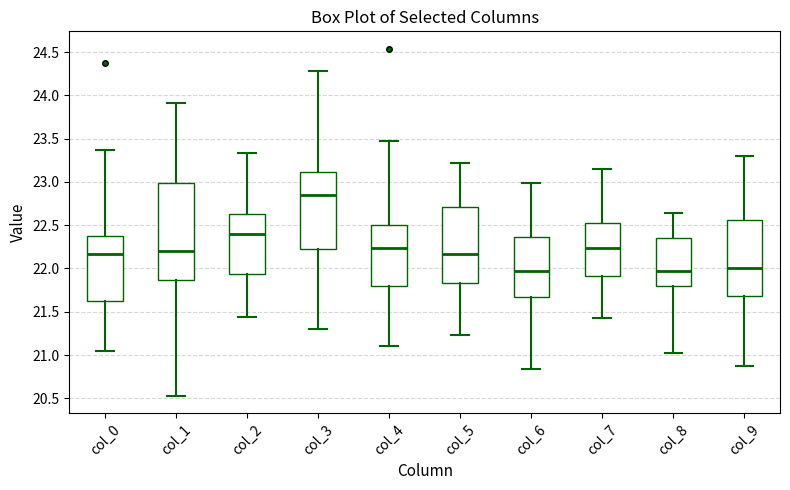

Where does the lower whisker of the box for col_8 end on the y-axis? The values are not printed on the chart, so give them approximately, as read against the axis.

21.00